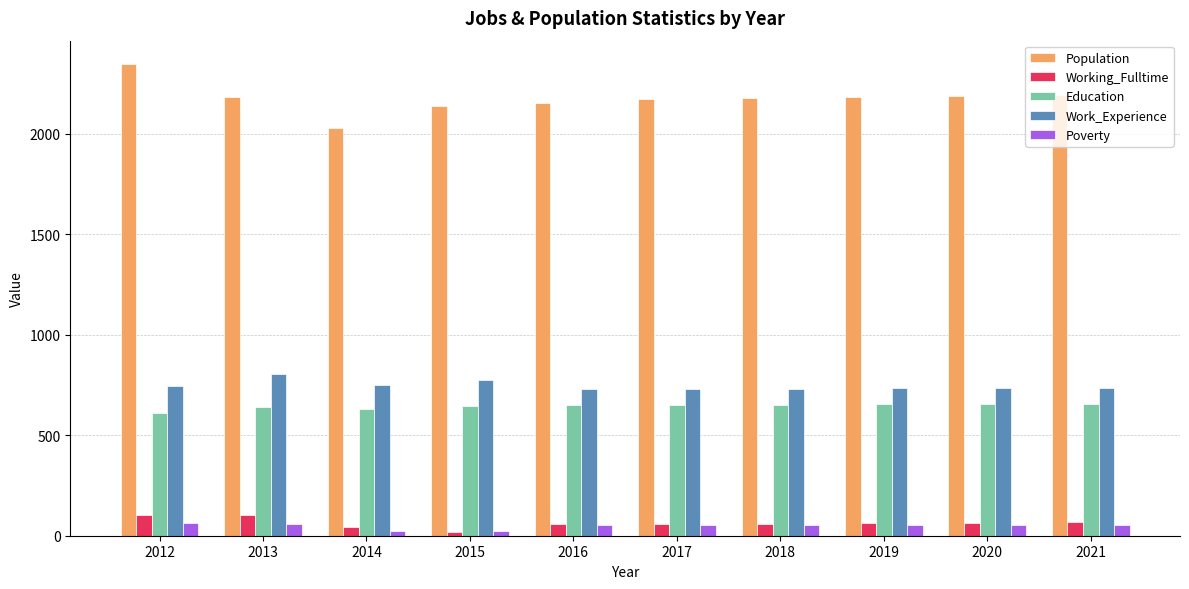

What is the maximum value for Poverty?

64